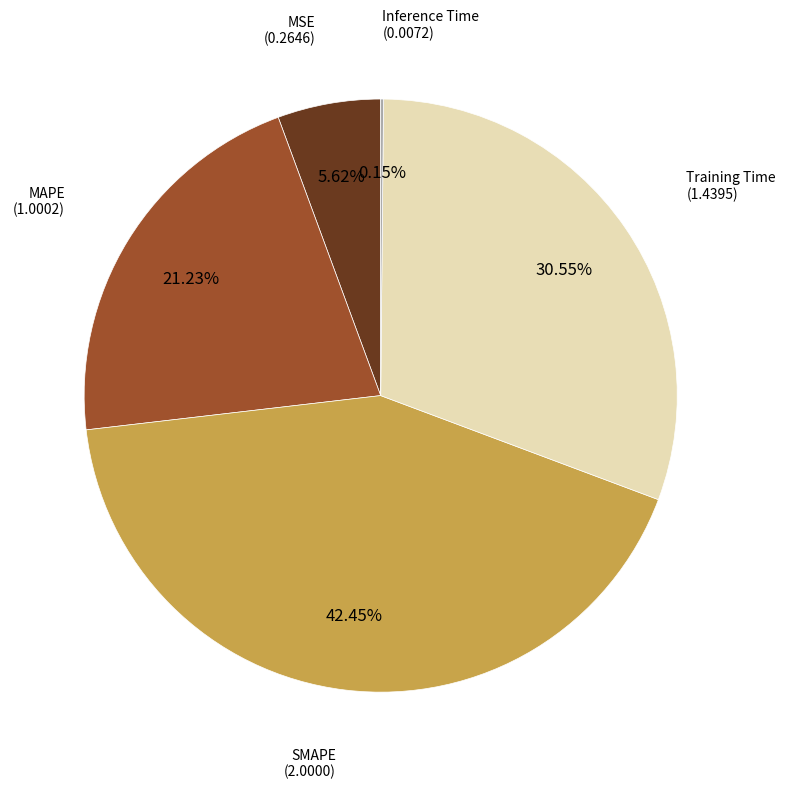

Does any single category account for the majority?

No